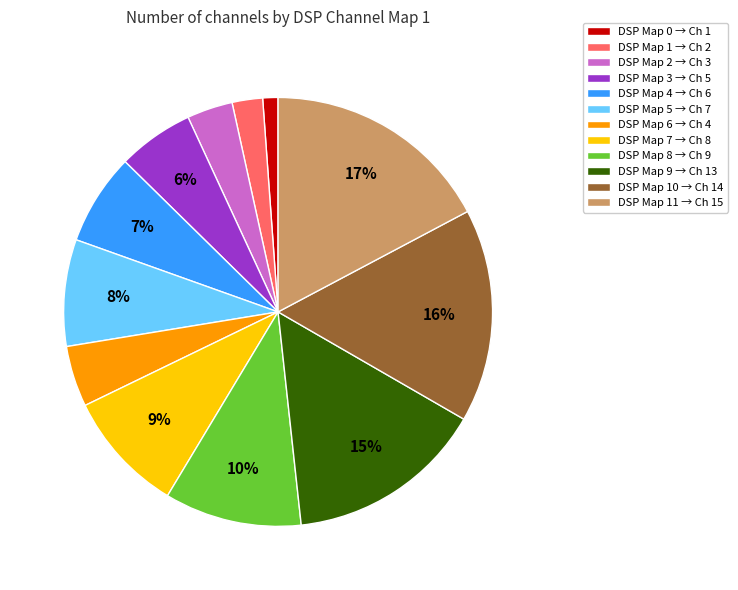

Which has a higher value, DSP Map 2 → Ch 3 or DSP Map 9 → Ch 13?

DSP Map 9 → Ch 13